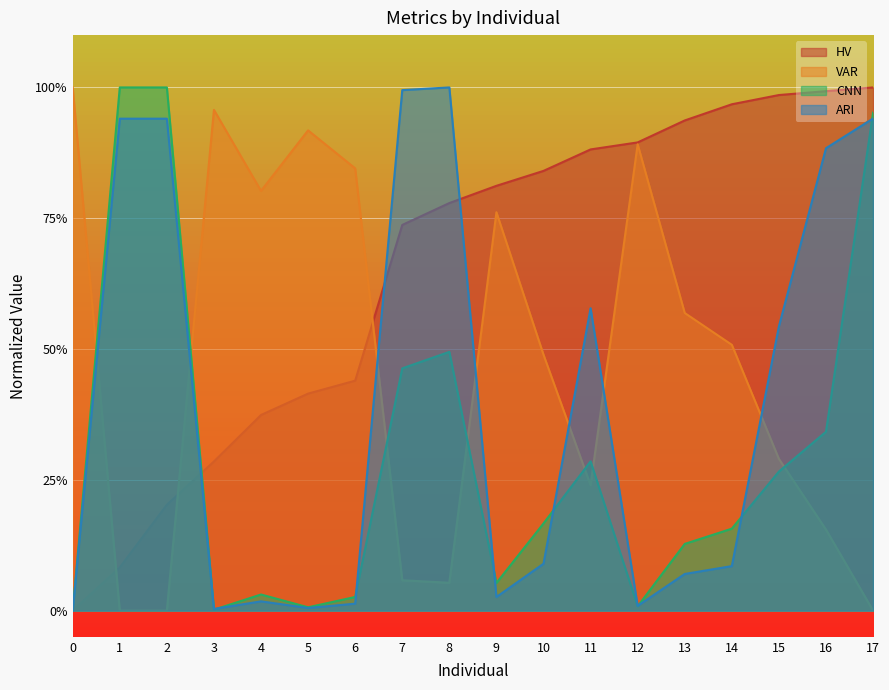

What is the value of the ARI point at the 8th from the left?

1.0